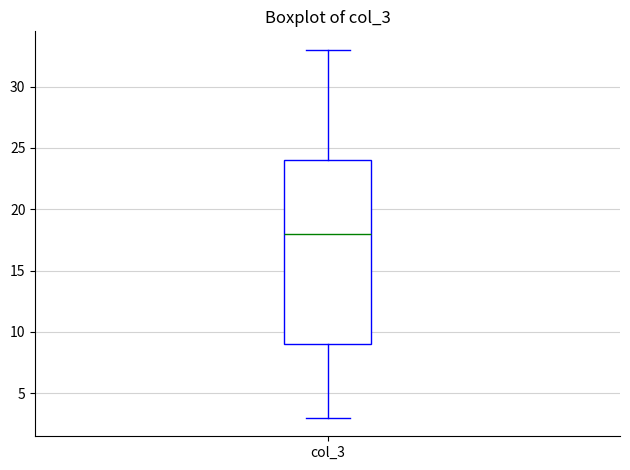

Read this box plot against the y-axis: the position of the median line, the range covered by the box, and the ends of both whiskers. The values are not printed on the chart, so give them approximately, as read against the axis.

median 18, box 9 to 24, whiskers 3 to 33